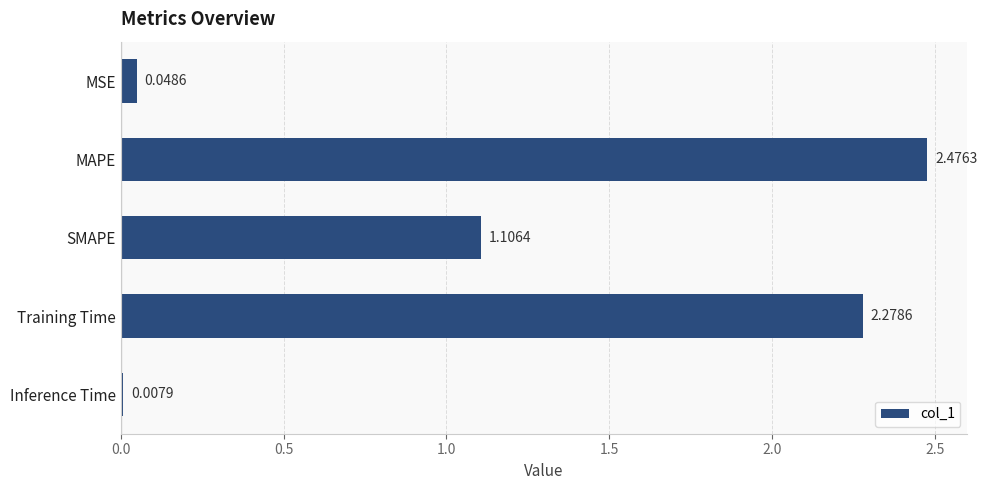

Does the chart contain any negative values?

No